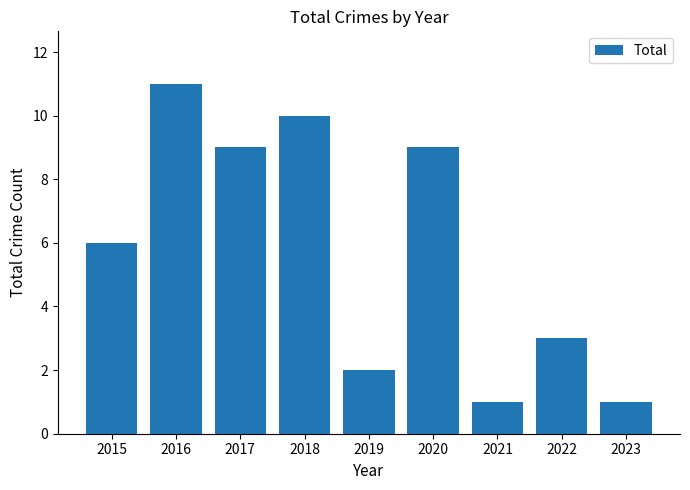

Approximately how many times larger is the value at 2016 compared to 2017?

1.2